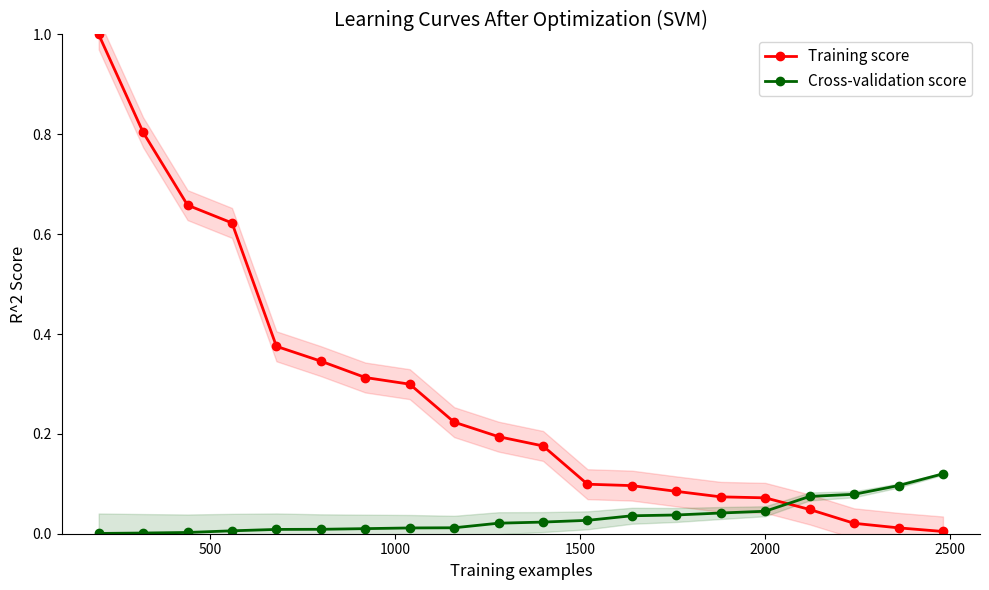

True or false: Cross-validation score and Training score intersect in this chart.

True